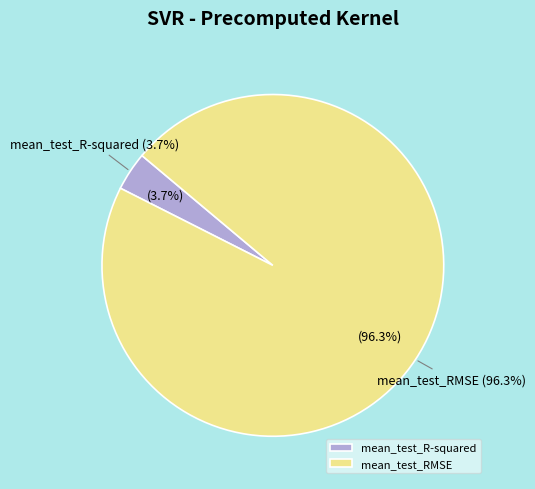

How many slices are in this pie chart?

2